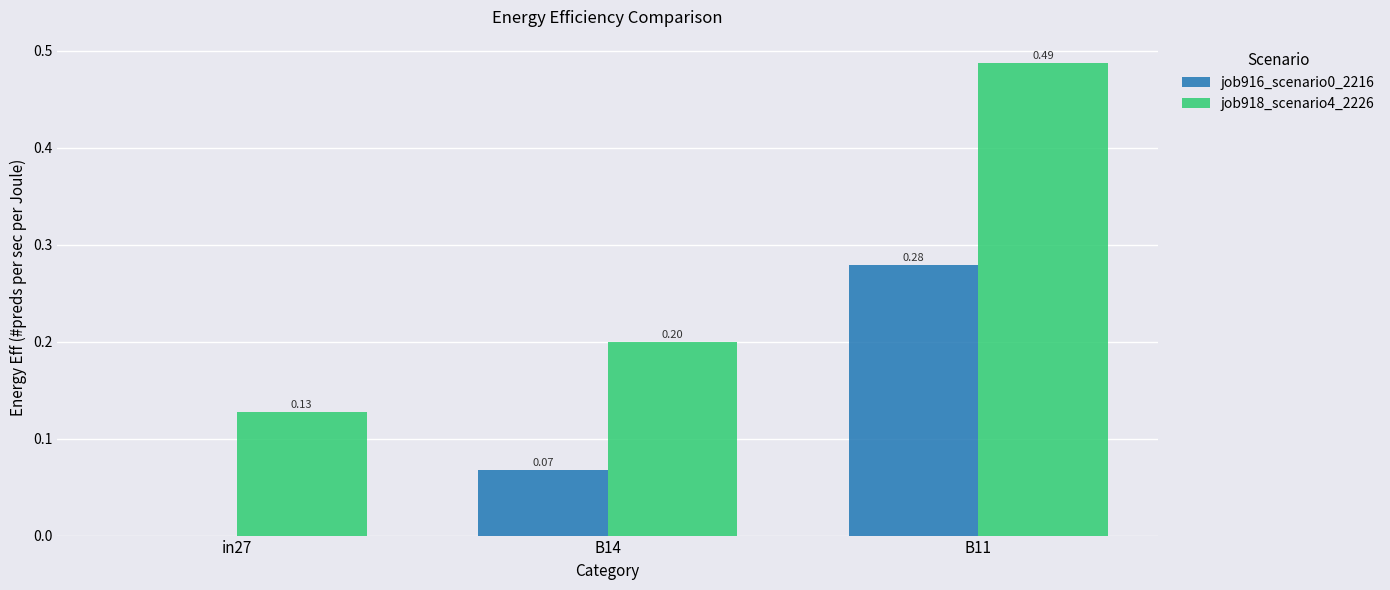

Between in27 and B11, which series saw the biggest shift?

job918_scenario4_2226